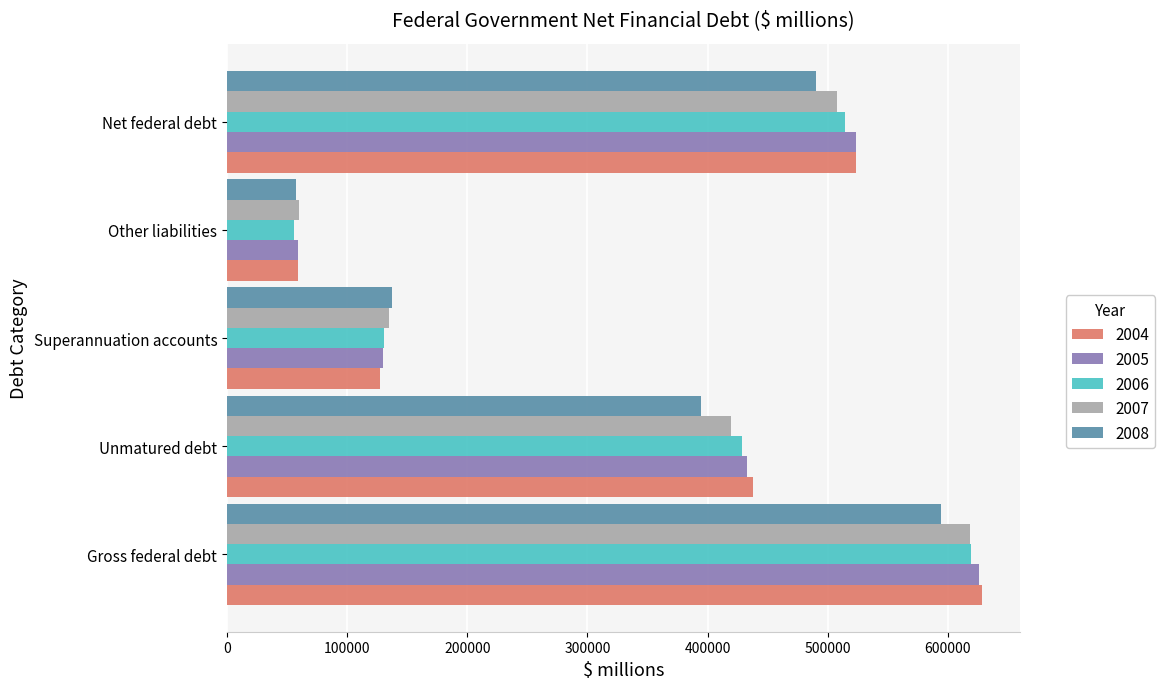

Is the value of 2004 at Superannuation accounts greater than the value of 2007 at Other liabilities?

Yes